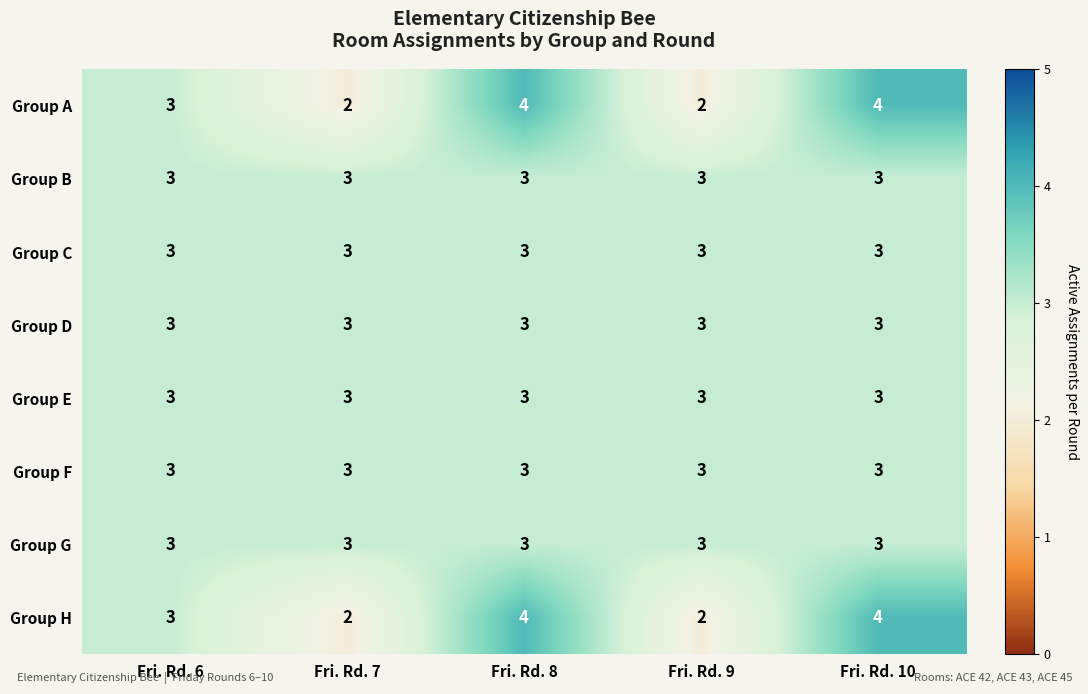

The value of Group C at Fri. Rd. 6 is 5. True or false?

False